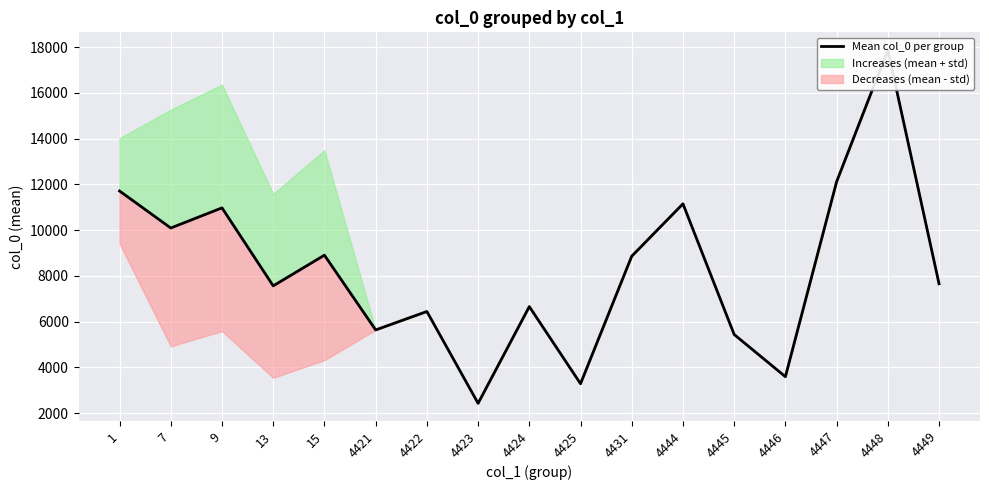

The value at 1 is 11710.2. True or false?

True